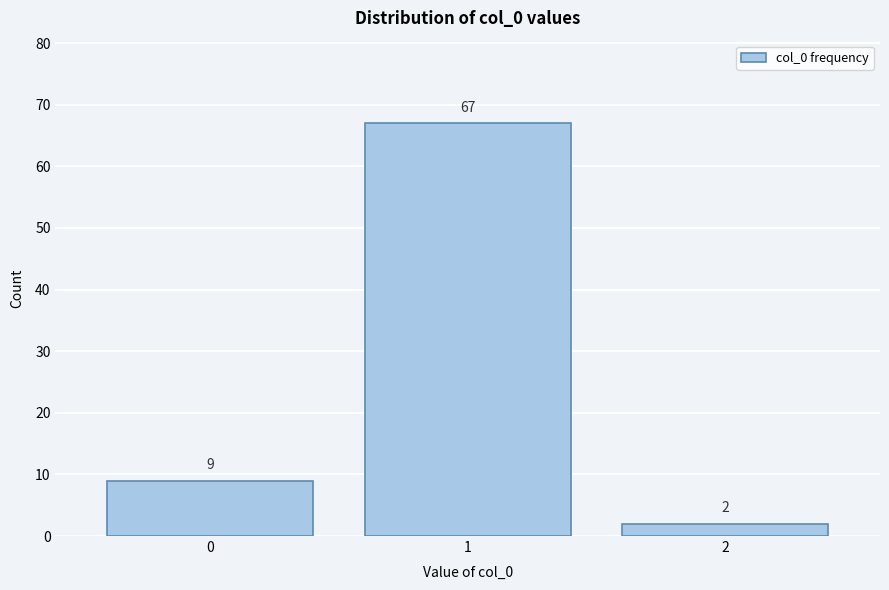

Reading left to right, transcribe all the data shown in this chart.

9	67	2